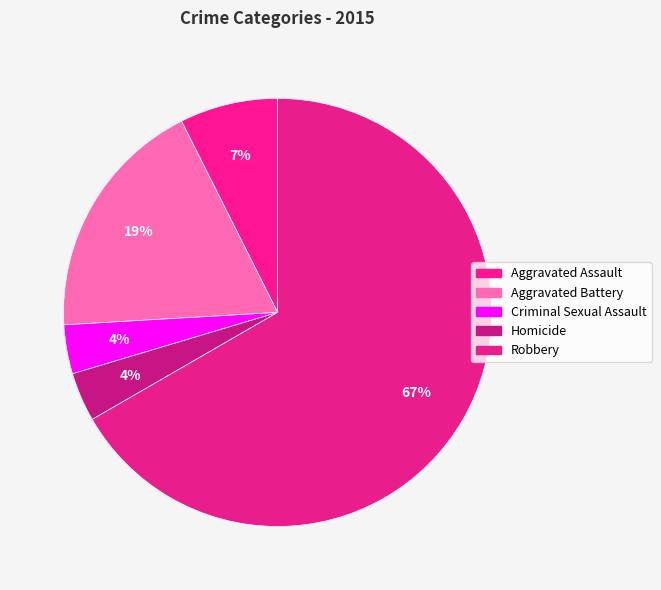

True or false: Homicide accounts for 1% of the total.

False